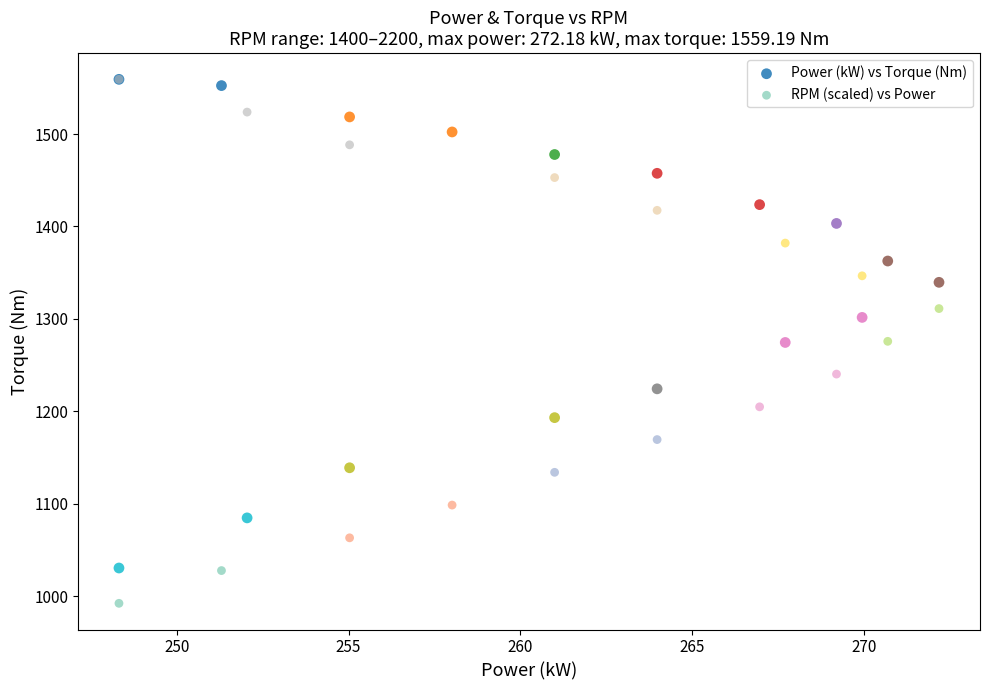

In the Power (kW) vs Torque (Nm) series, what Y value is closest to 1294?

1301.6